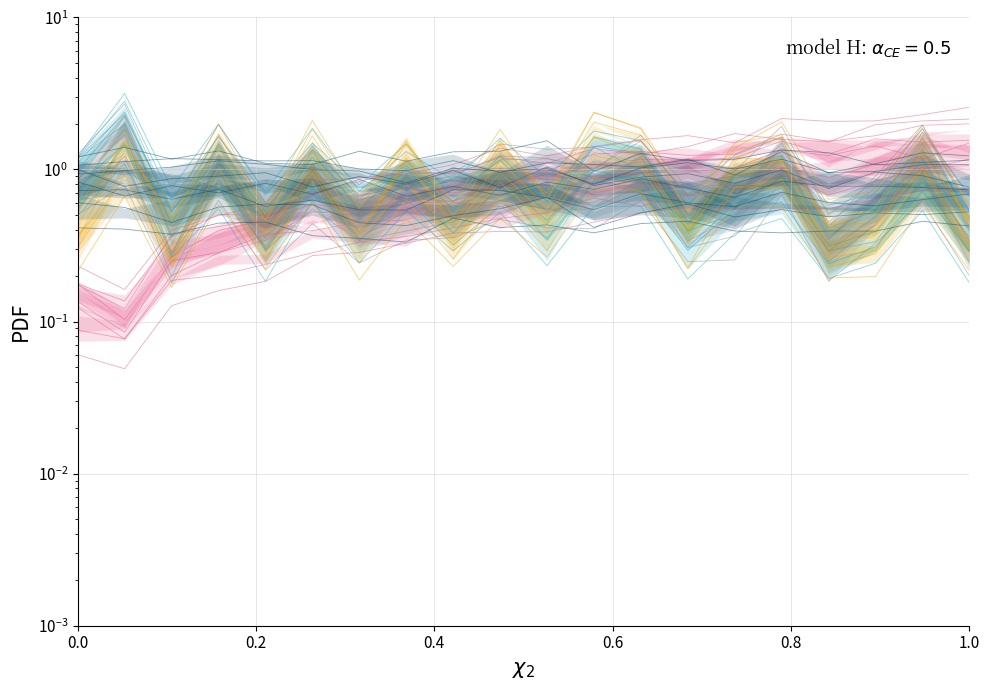

How many distinct data groups are displayed?

5